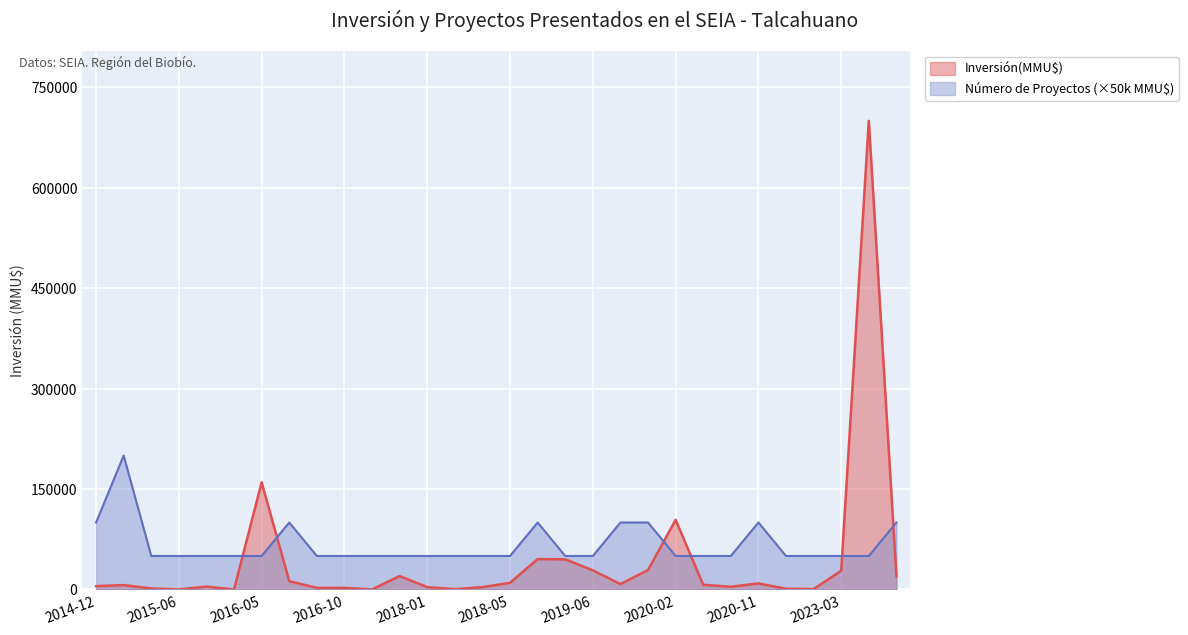

Which series has the widest spread of values?

Inversión(MMU$)